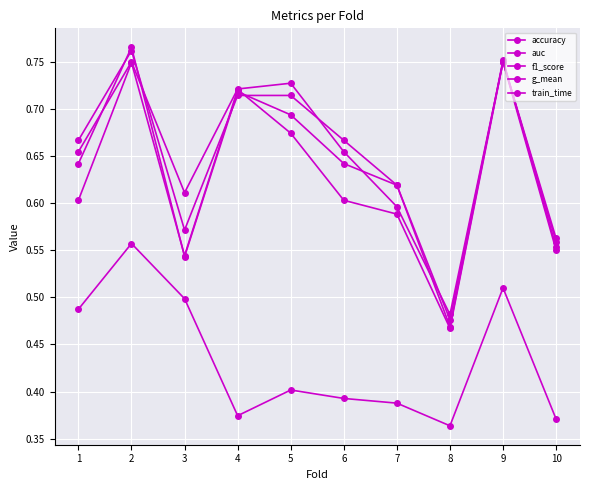

Between 2 and 9, which series saw the biggest shift?

train_time